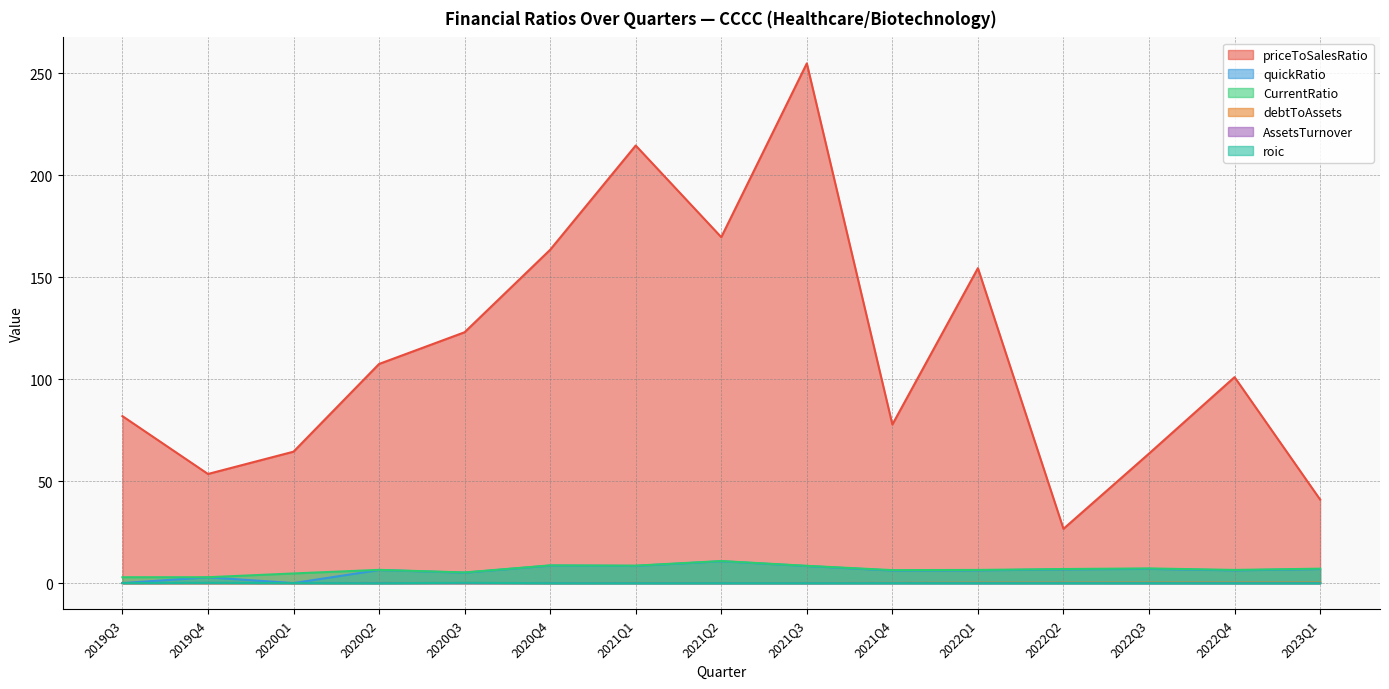

What is the lowest value of the priceToSalesRatio series?

26.6